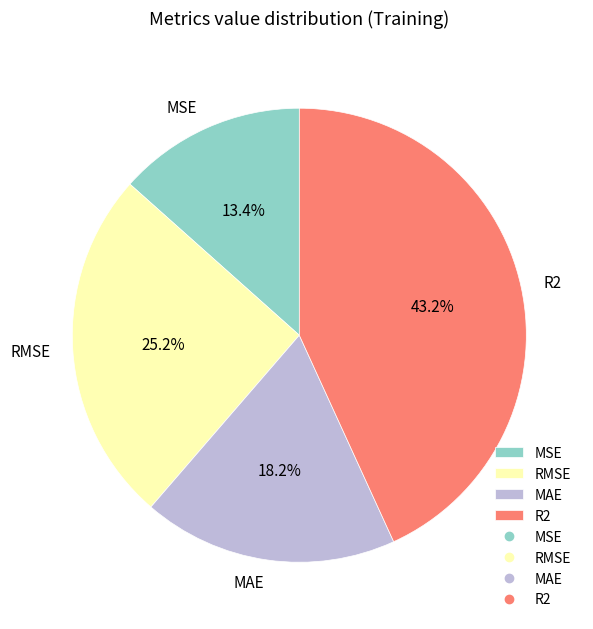

What percentage is the MAE slice, to the nearest percent?

18%